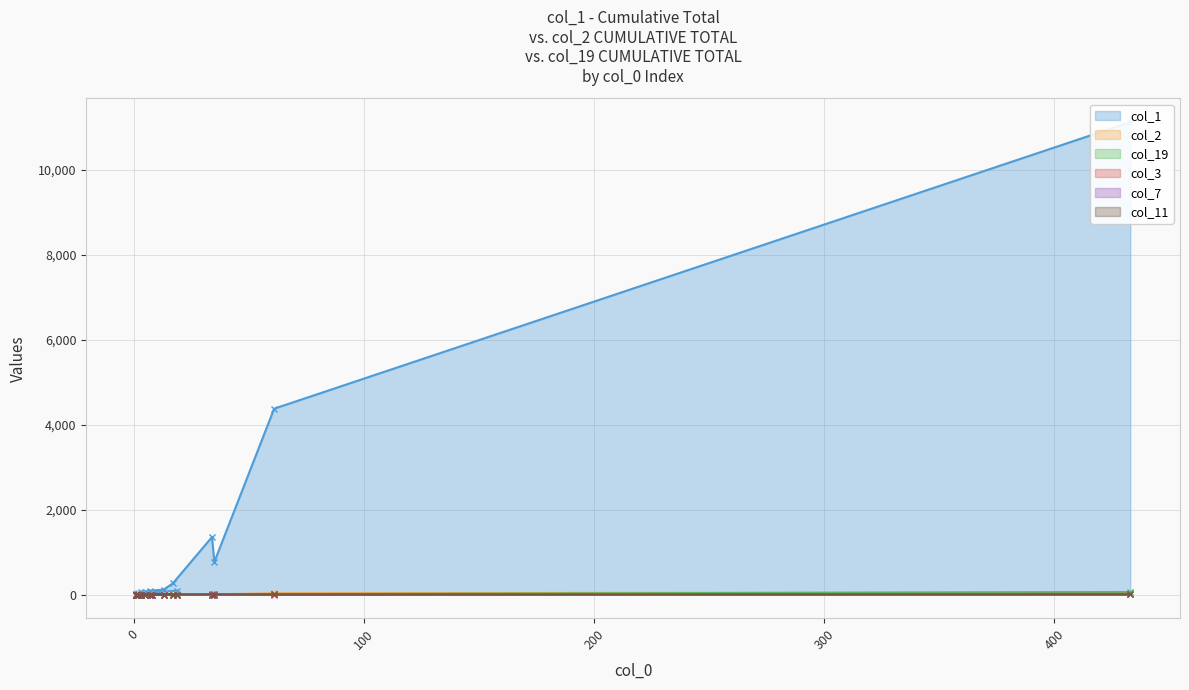

The value of col_3 at 1 is 0. True or false?

True